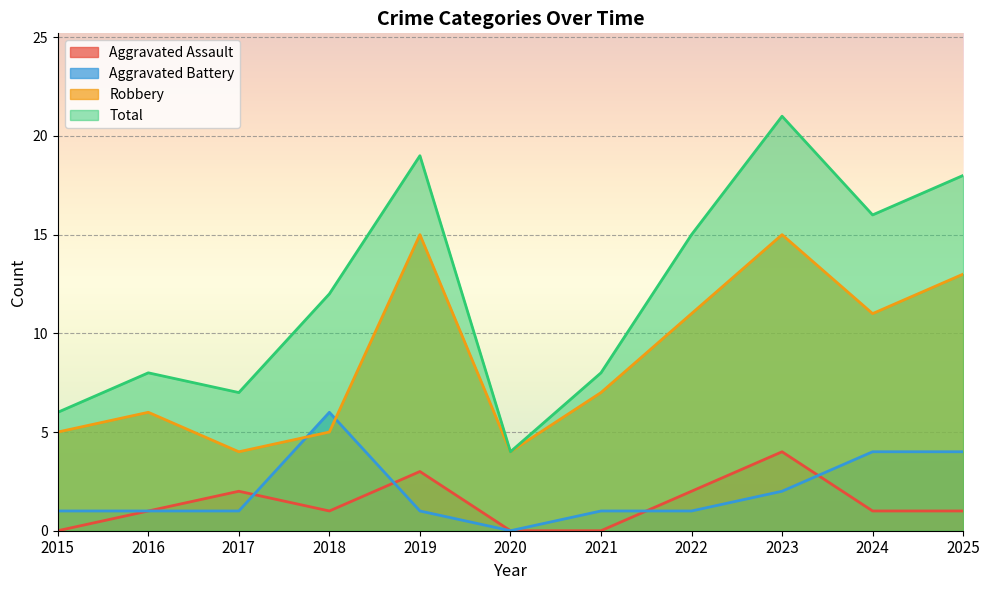

What is the difference between the maximum and minimum values in the Total series?

17